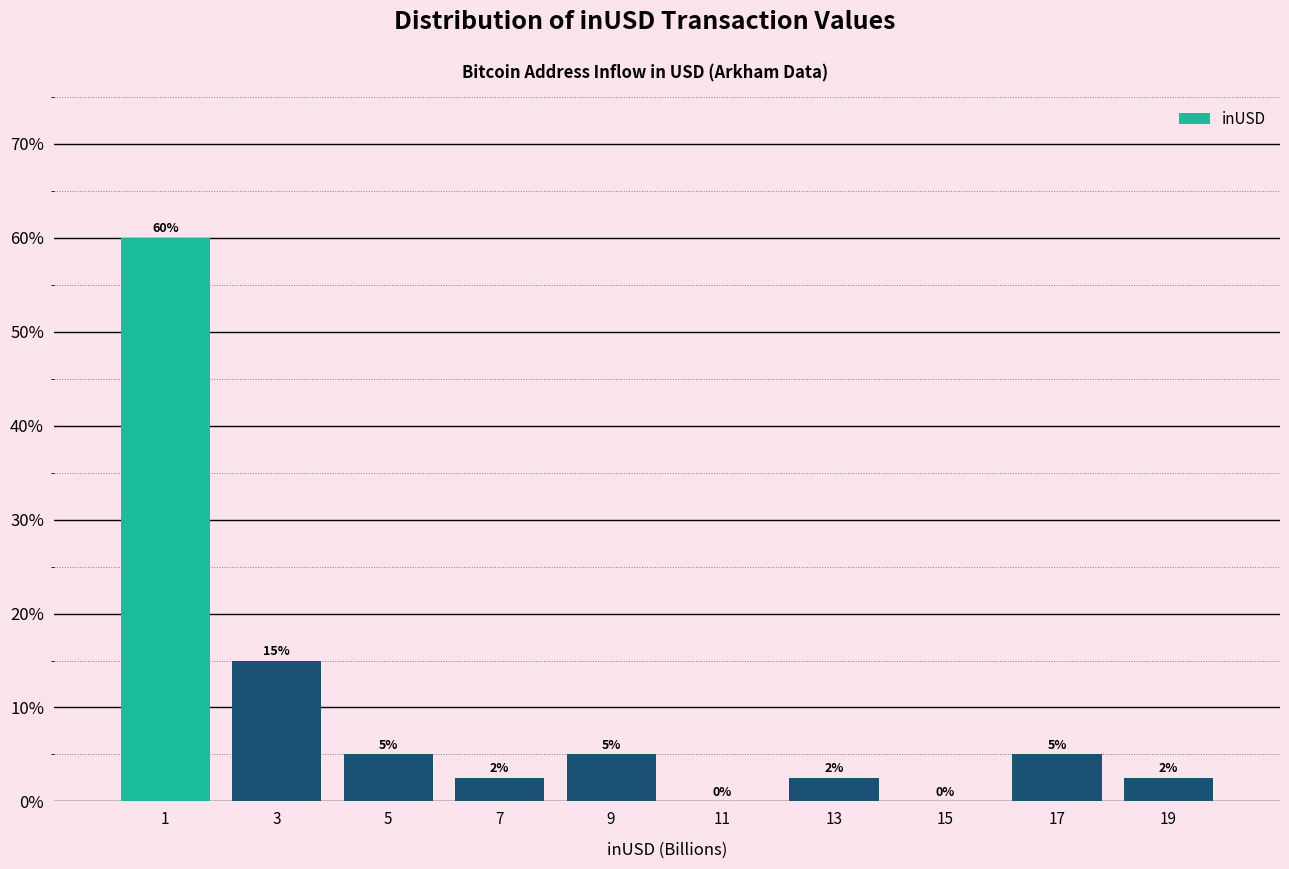

Which range on the x-axis has the tallest bar?

0 to 2